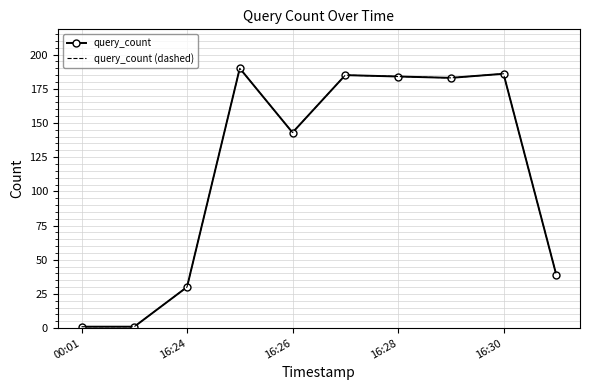

Reading left to right, list all the values displayed in this chart.

query_count: 1	1	30	190	143	185	184	183	186	39
query_count (dashed): 1	1	30	190	143	185	184	183	186	39